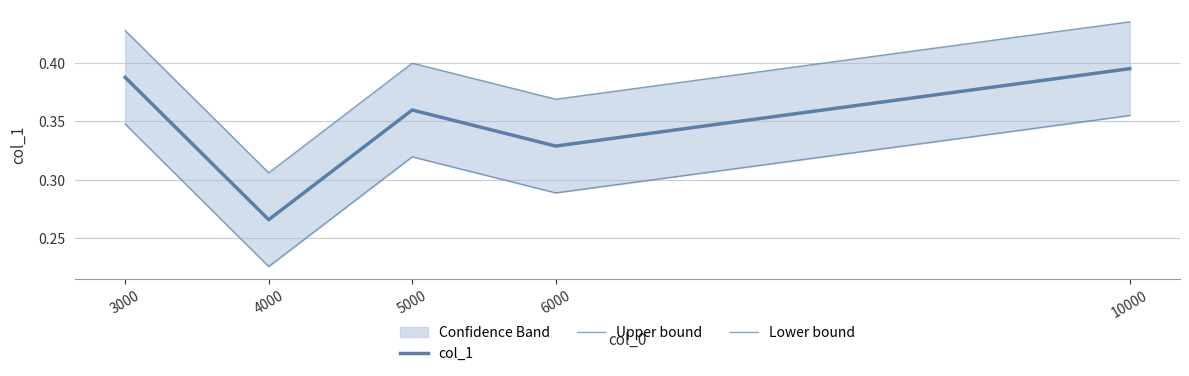

Where is Upper bound nearest to the value 0?

4000